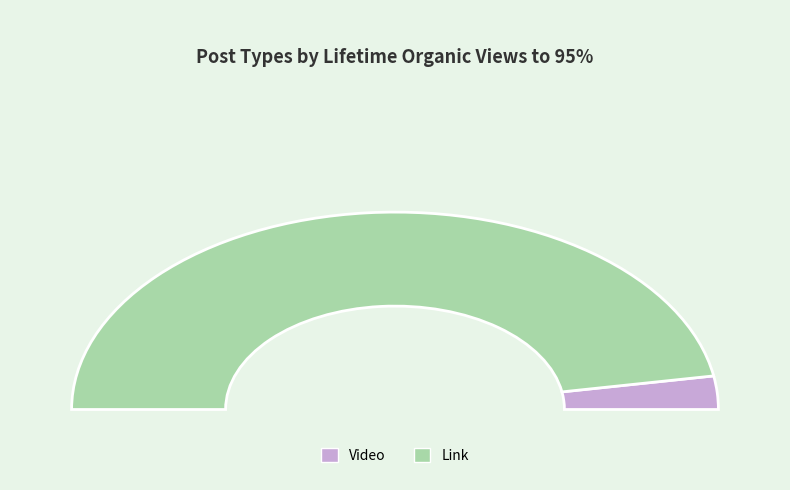

True or false: Link accounts for 81% of the total.

False